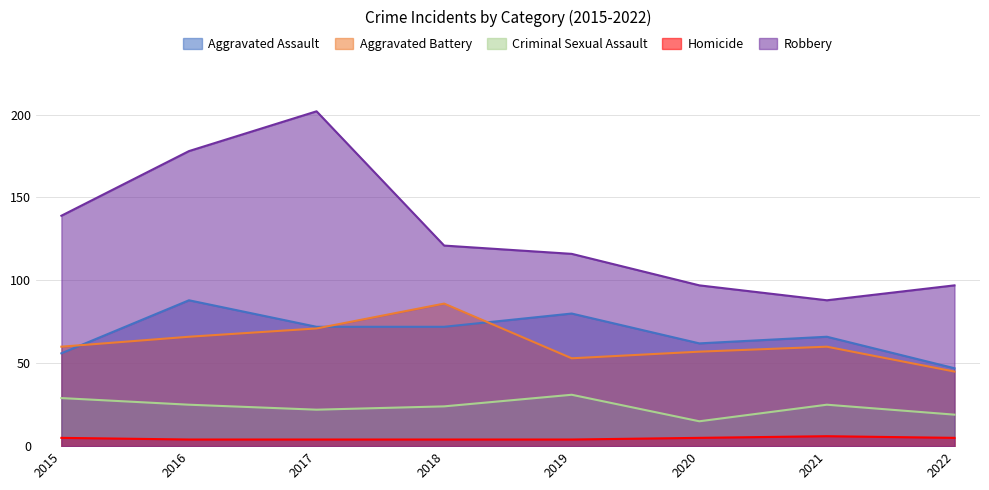

Does the chart display data point markers on the line(s)?

No